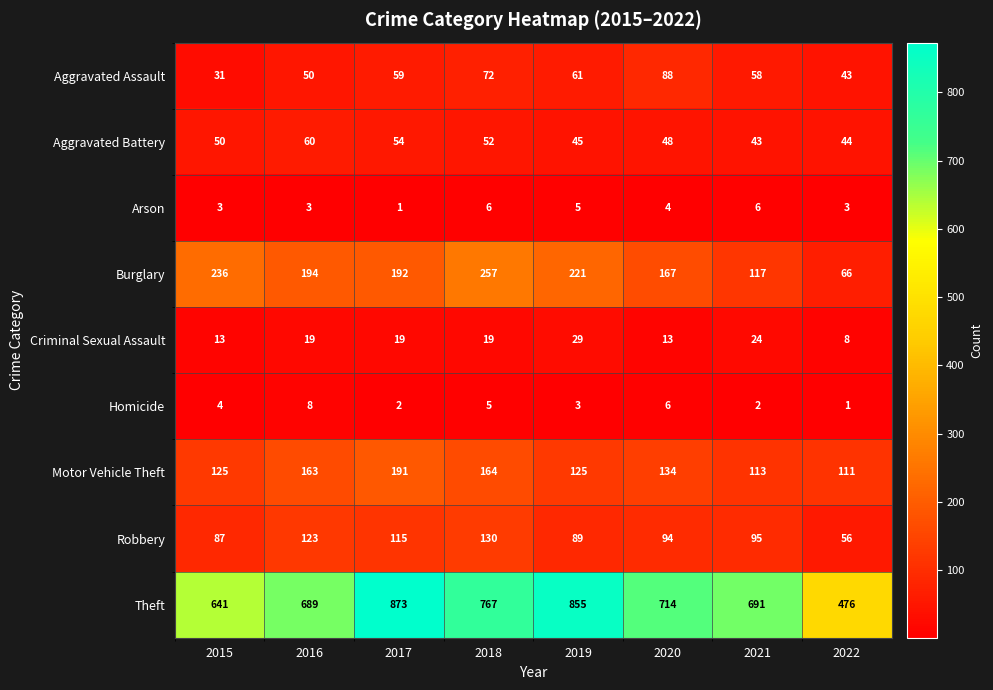

At which category is the sum across all series the highest?

2017